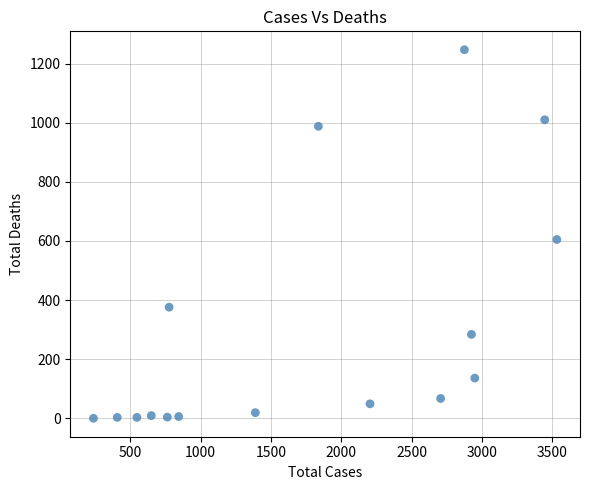

What Y value in the scatter plot is closest to 623?

605